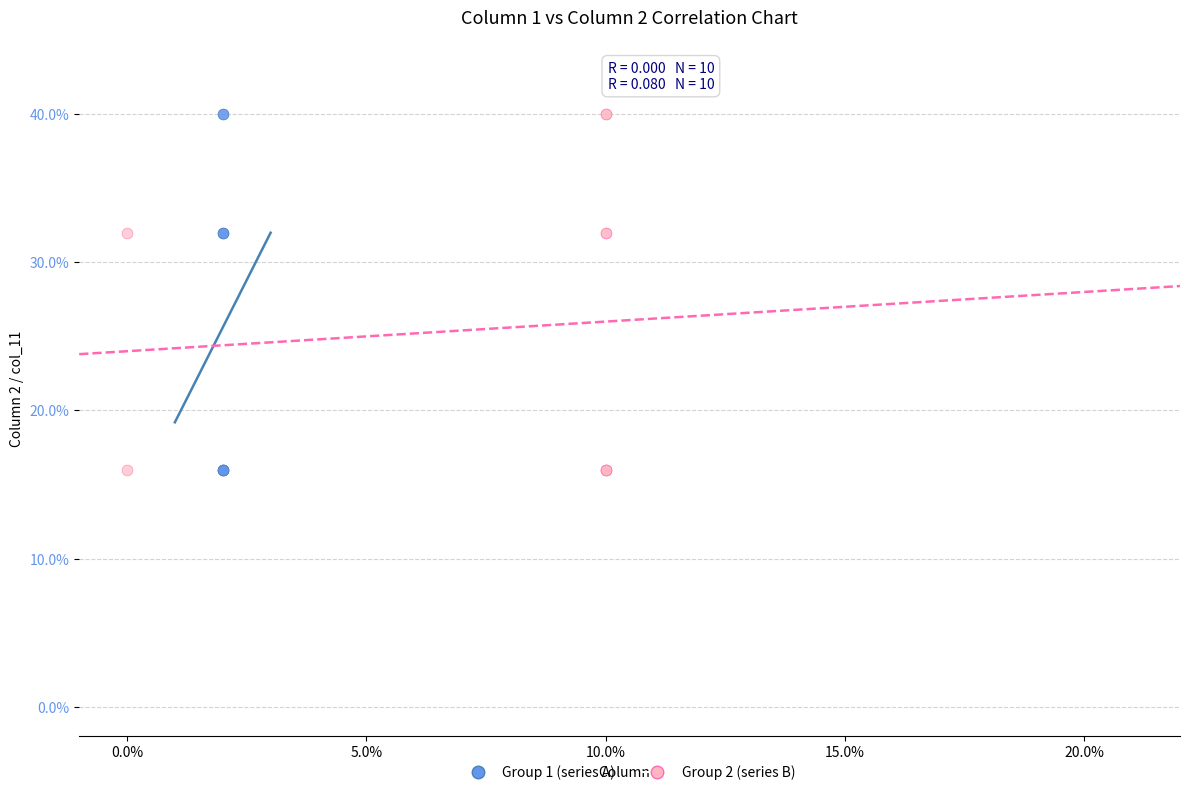

What are all the series names shown in the legend?

Group 1 (series A), Group 2 (series B)